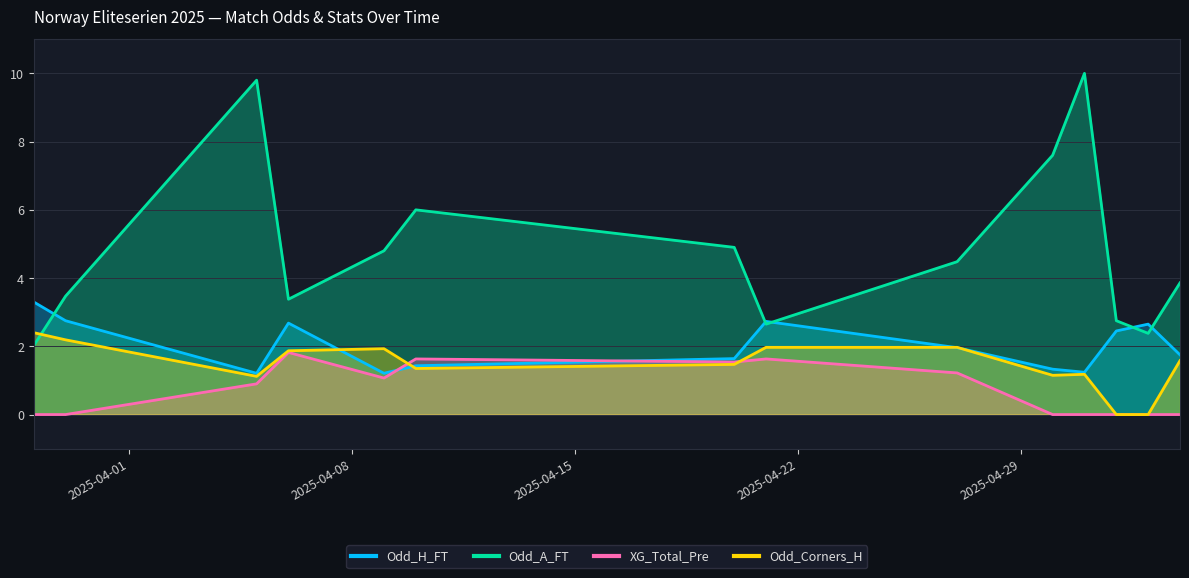

Which series has the widest spread of values?

Odd_A_FT